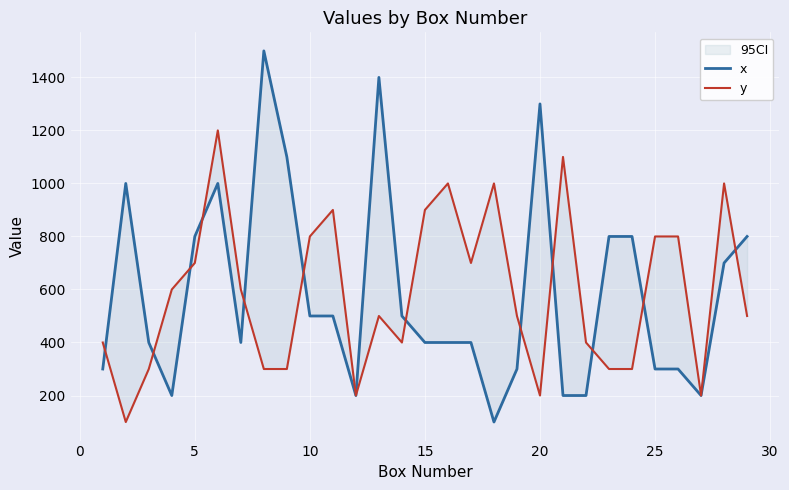

True or false: y has more than 2 interior local peaks.

True